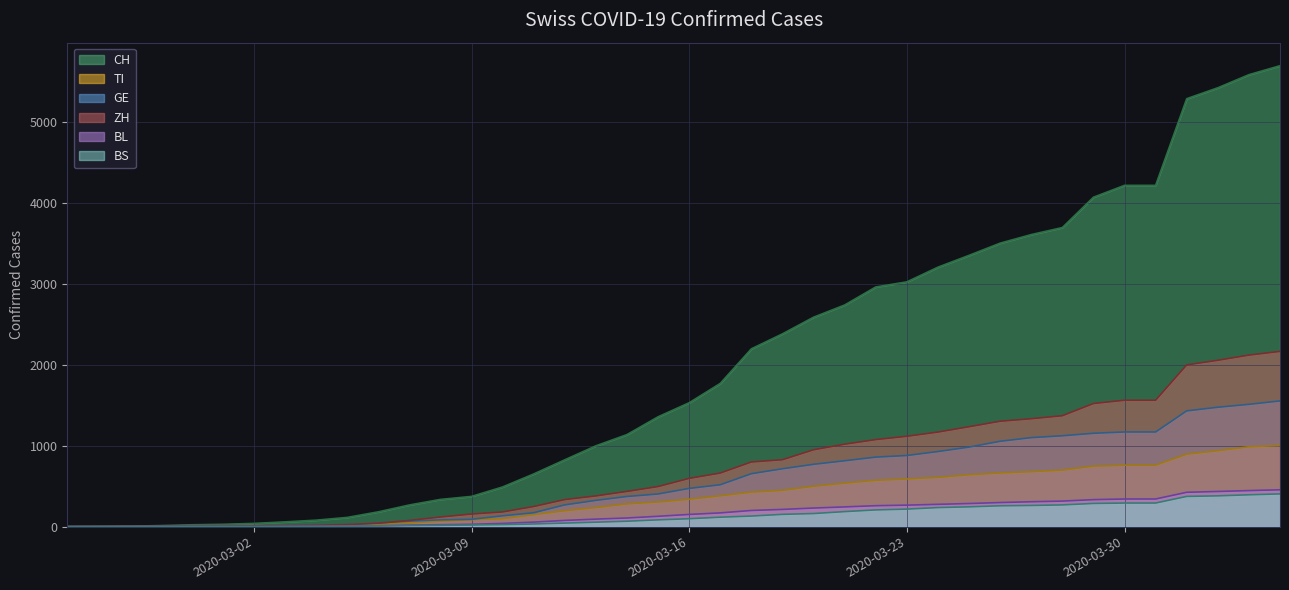

What is the label of the 36th point from the left?

2020-03-31